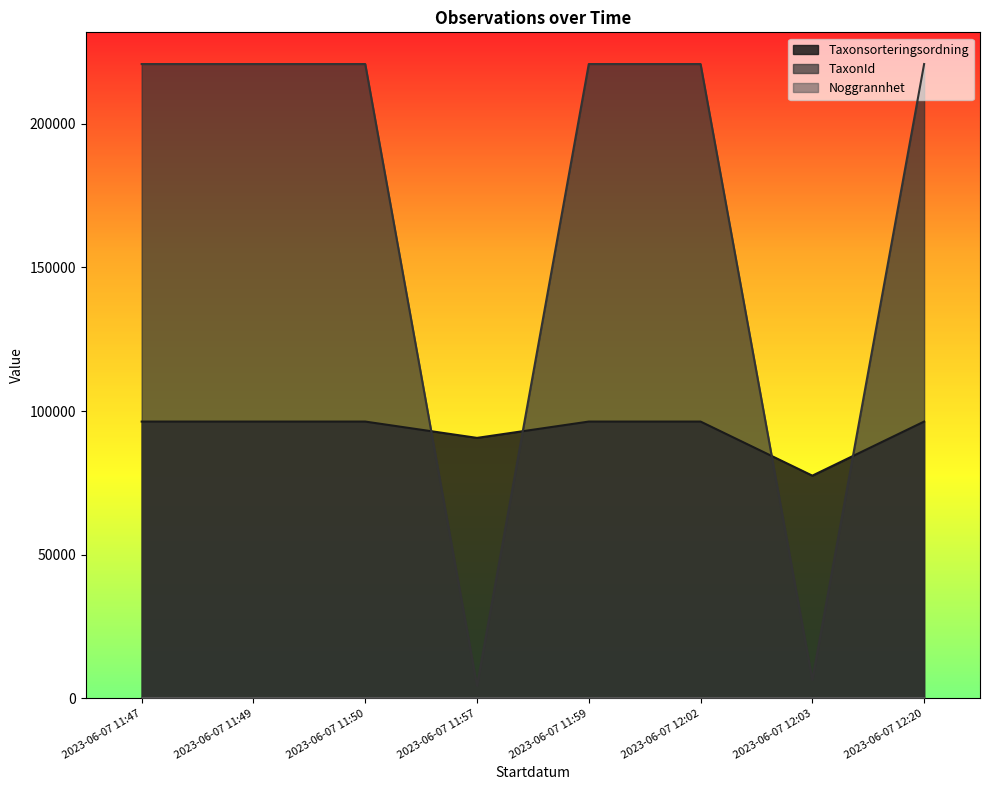

Which series has the largest total across all categories?

TaxonId